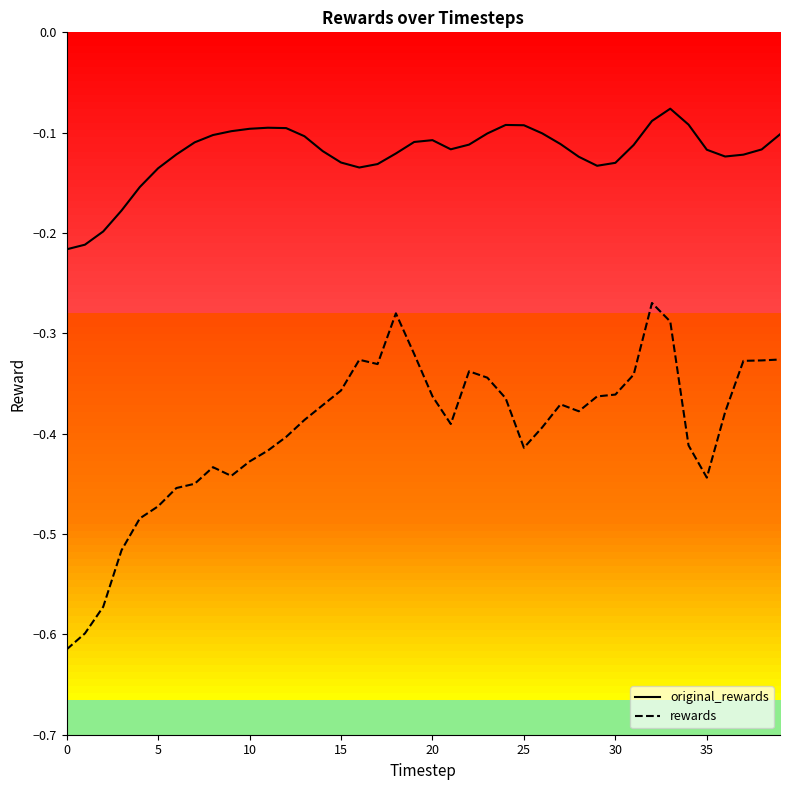

List the series in order of their peak value, highest first.

original_rewards, rewards